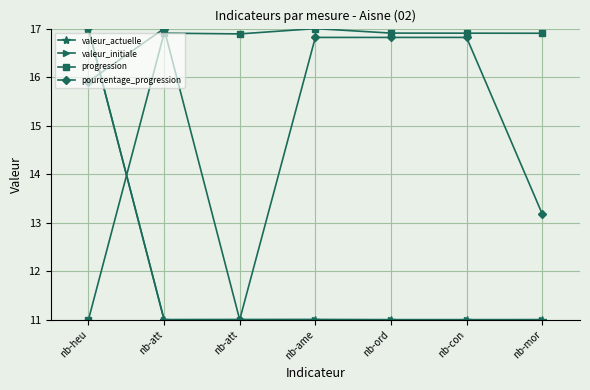

What is the value of the progression point at the 6th from the left?

16.9